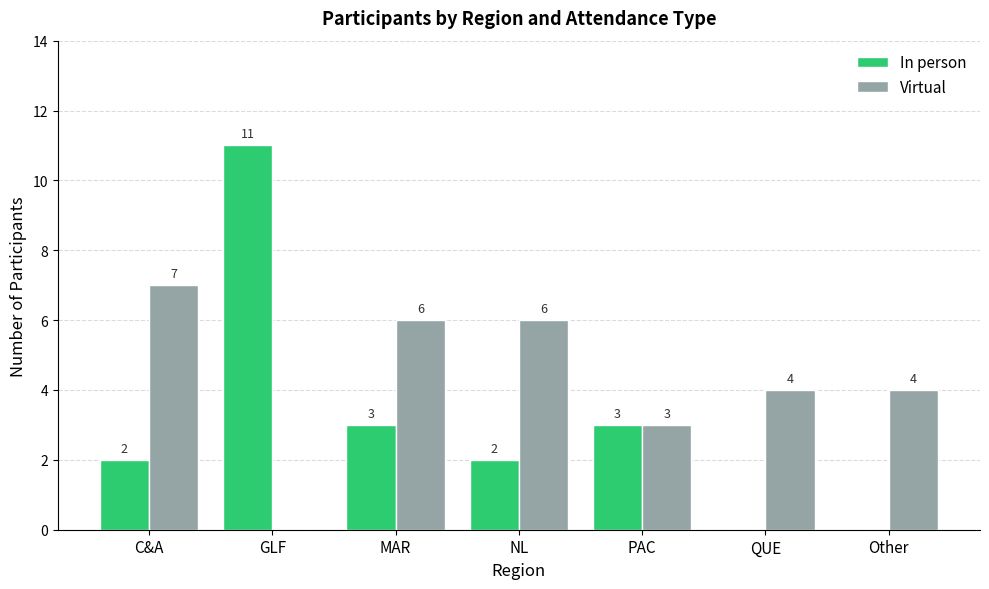

Which series has the largest range (max minus min)?

In person